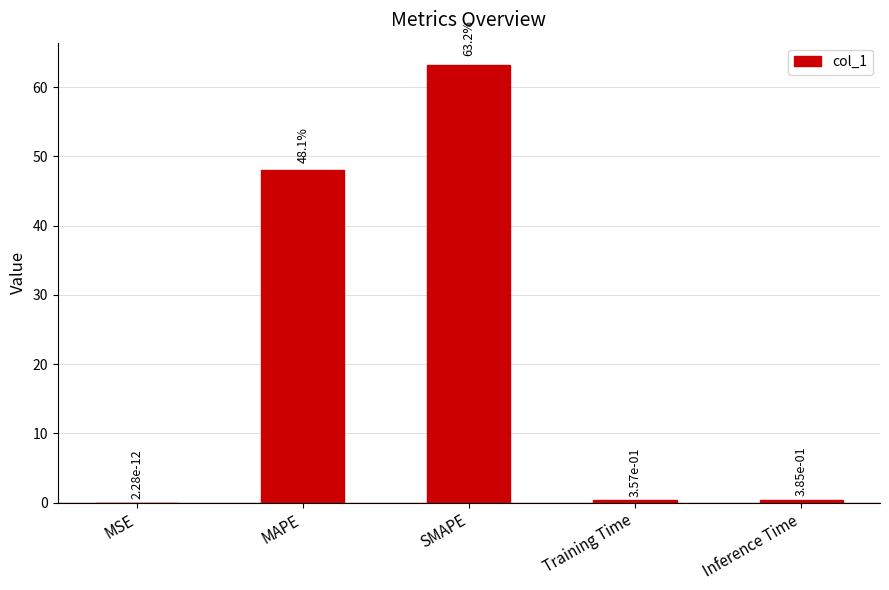

What is the sum of all values?

112.0